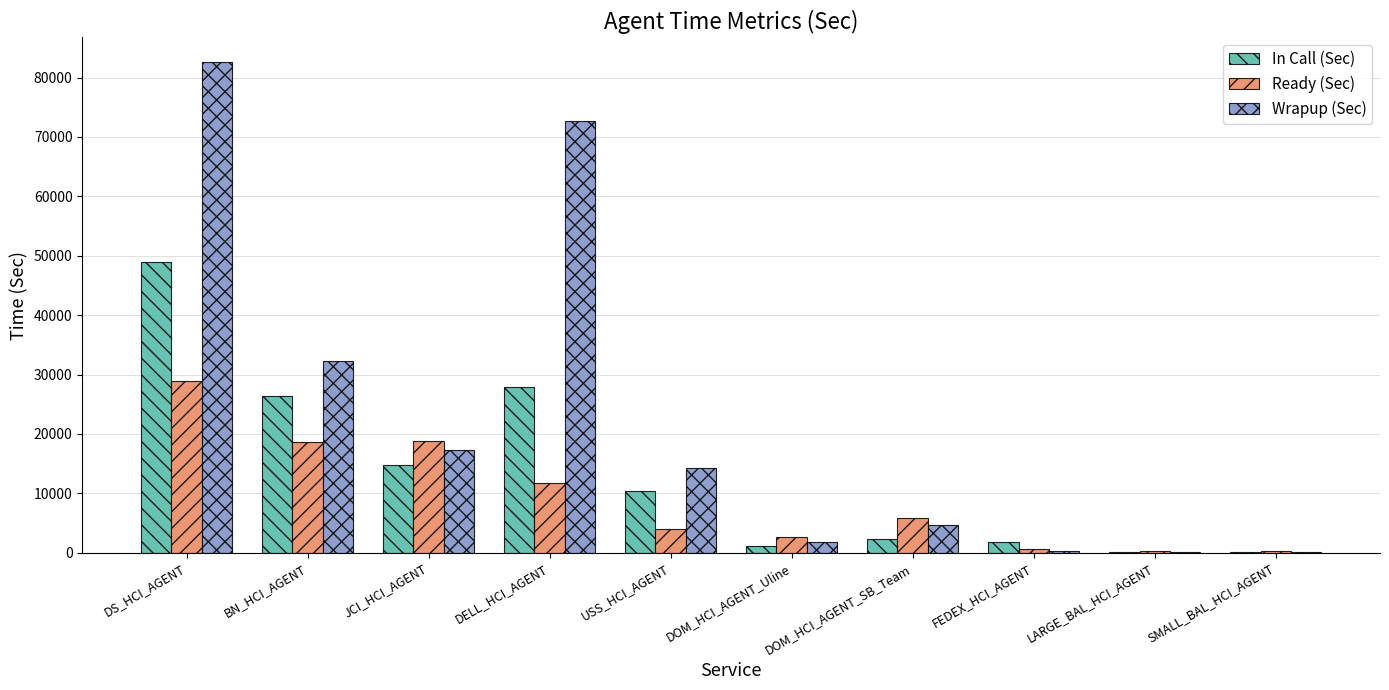

What is the difference between the Ready (Sec) values at FEDEX_HCI_AGENT and BN_HCI_AGENT?

17901.0